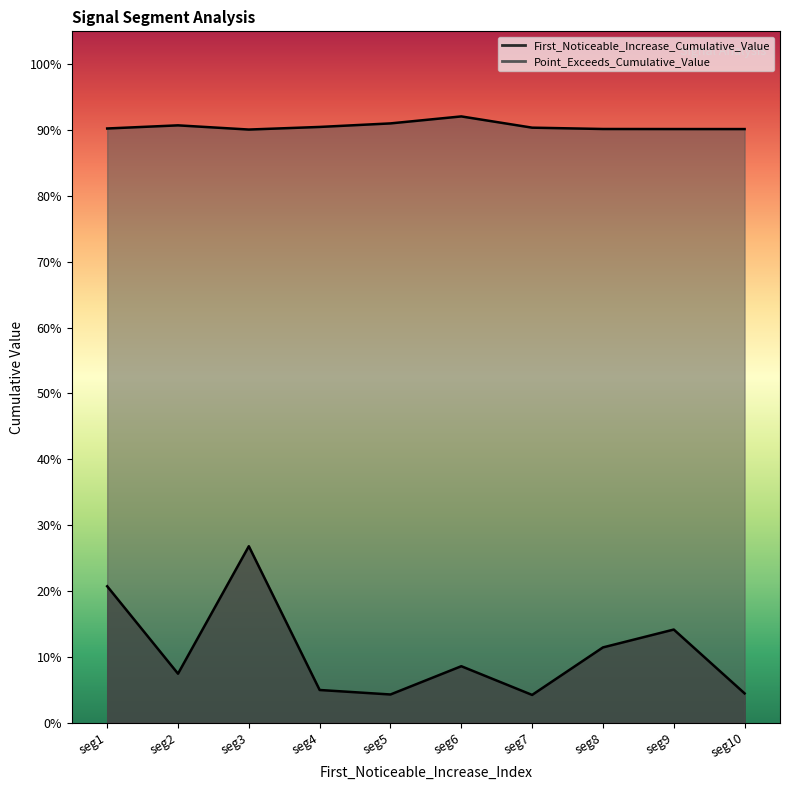

What is the difference between the highest and lowest values at 50?

0.7